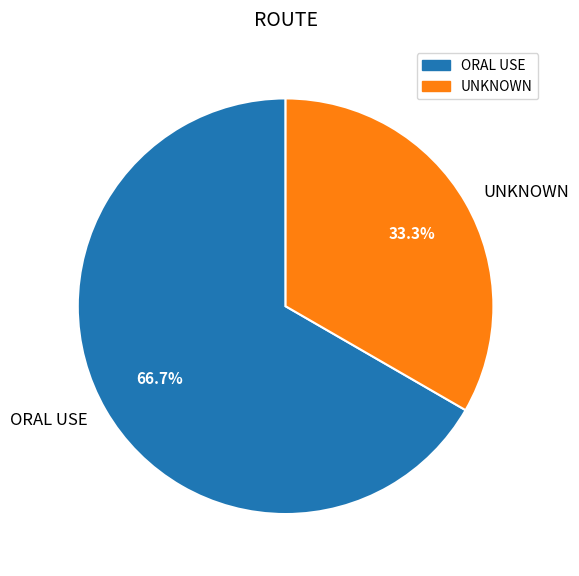

To the nearest percent, what portion does ORAL USE represent?

67%